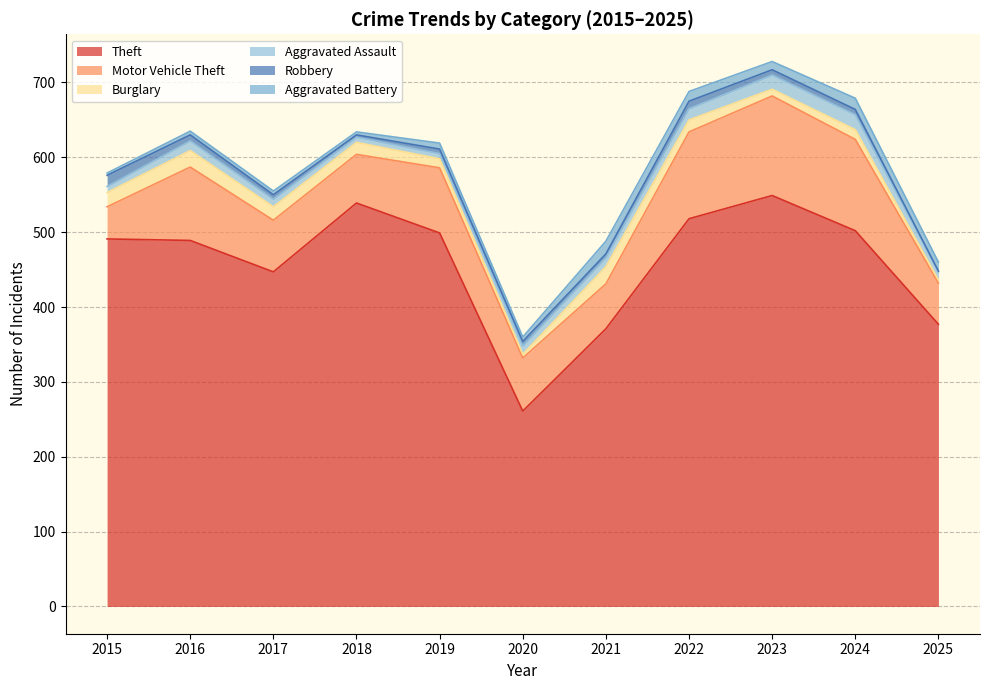

What value does the Aggravated Battery series have at 2015, to the nearest 5?

5